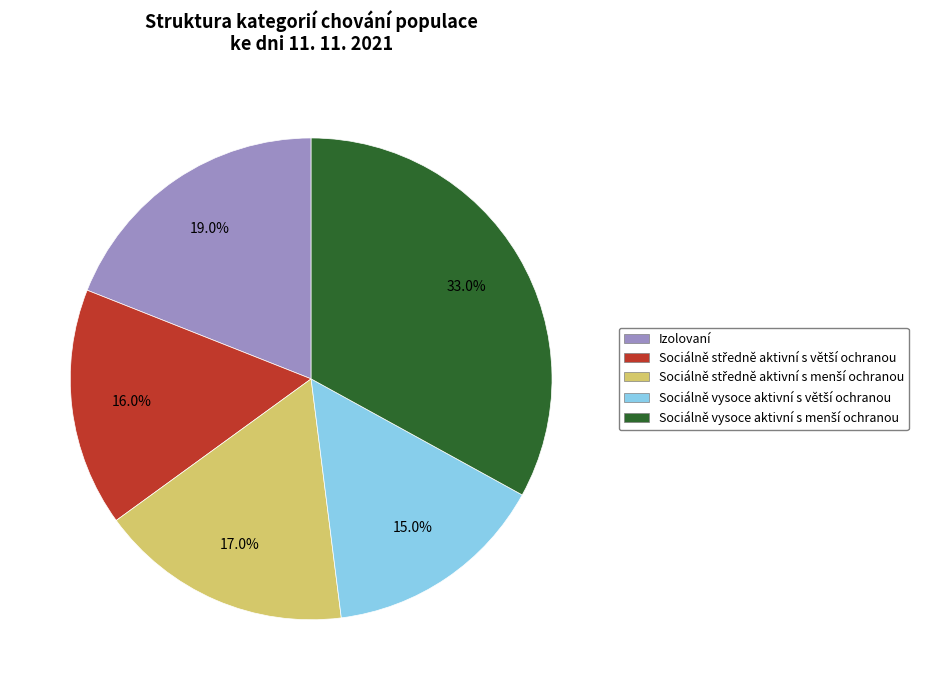

Does any single category account for the majority?

No